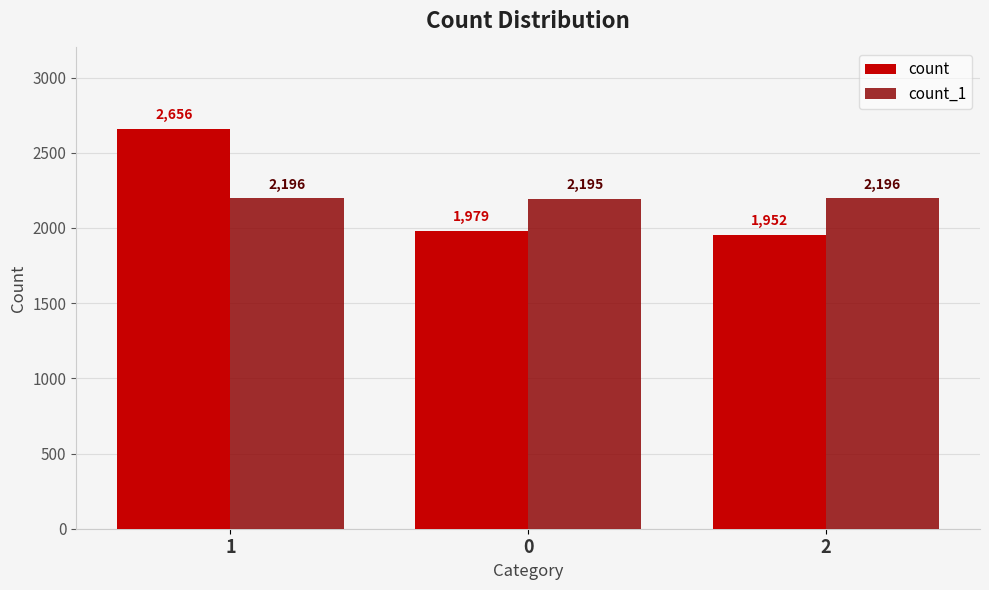

What is the sum of the count values at 1 and 0?

4635